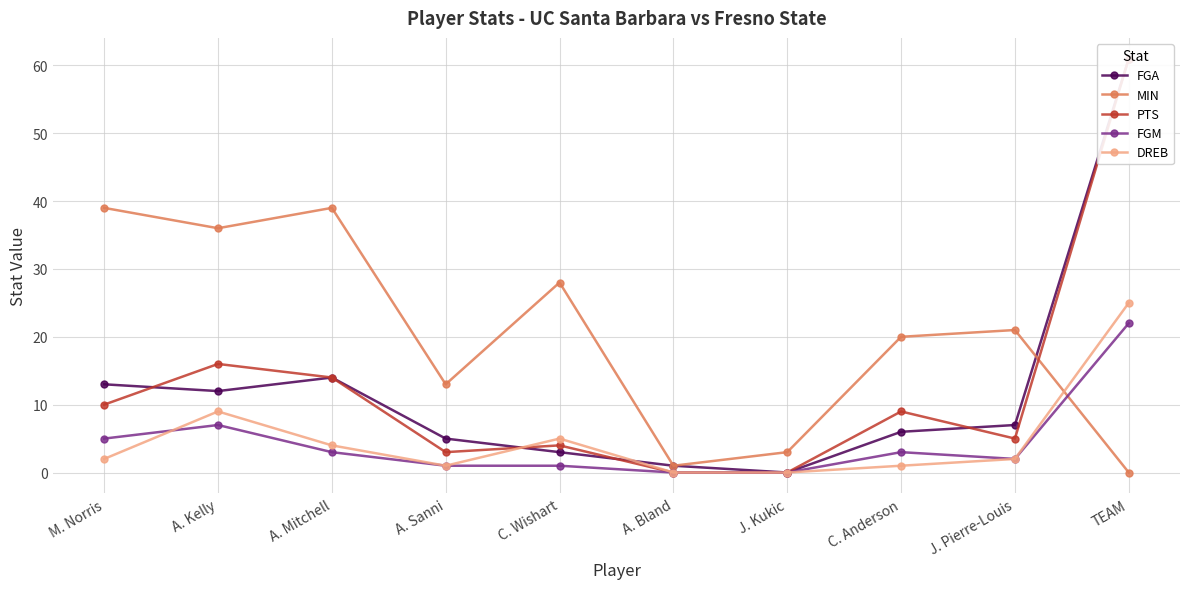

The DREB series shows 0 at A. Bland. True or false?

True